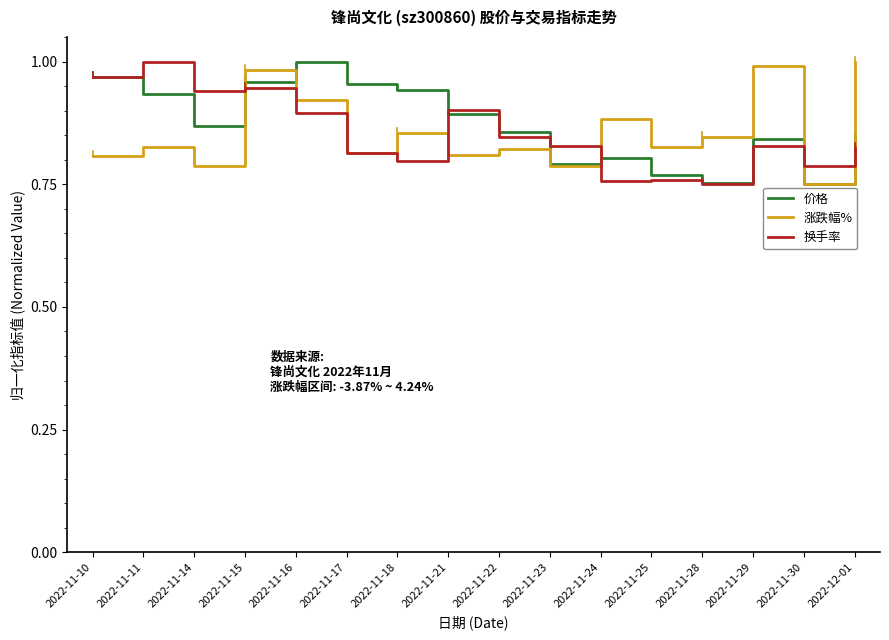

At which category is the sum across all series the highest?

2022-11-15